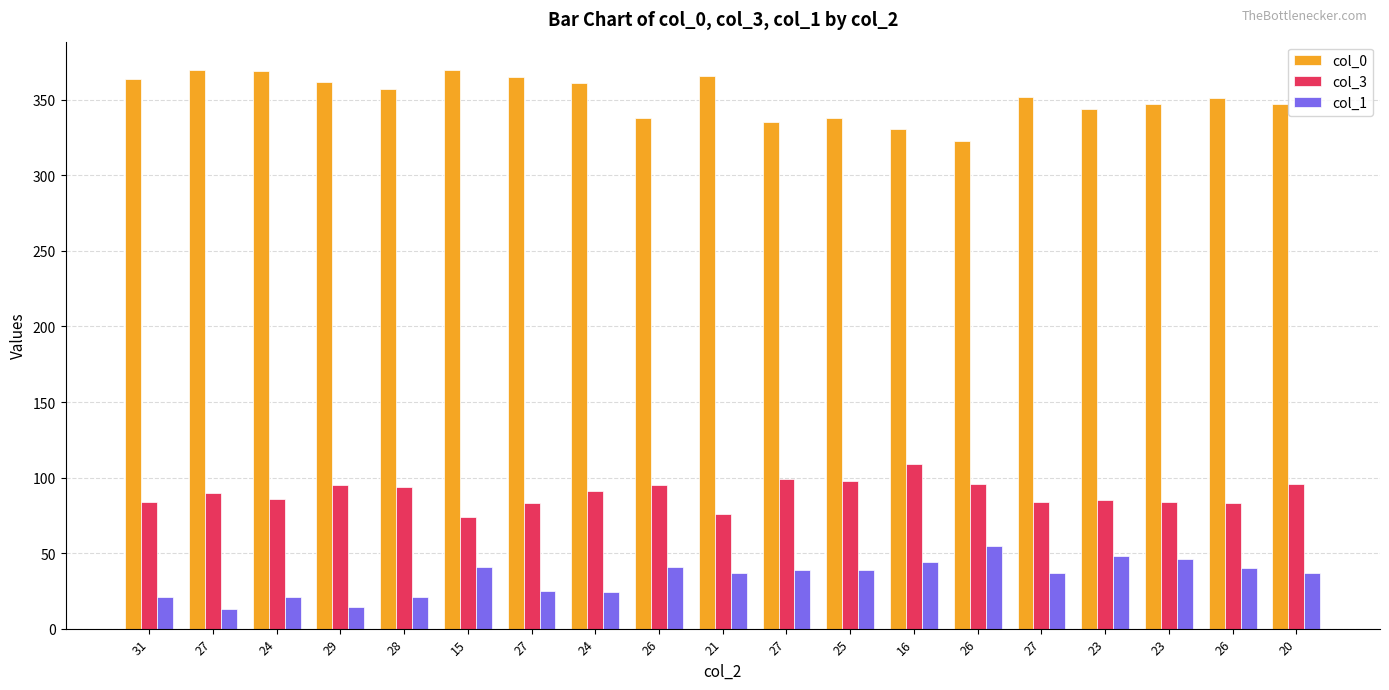

At how many categories does at least one series exceed 152?

19